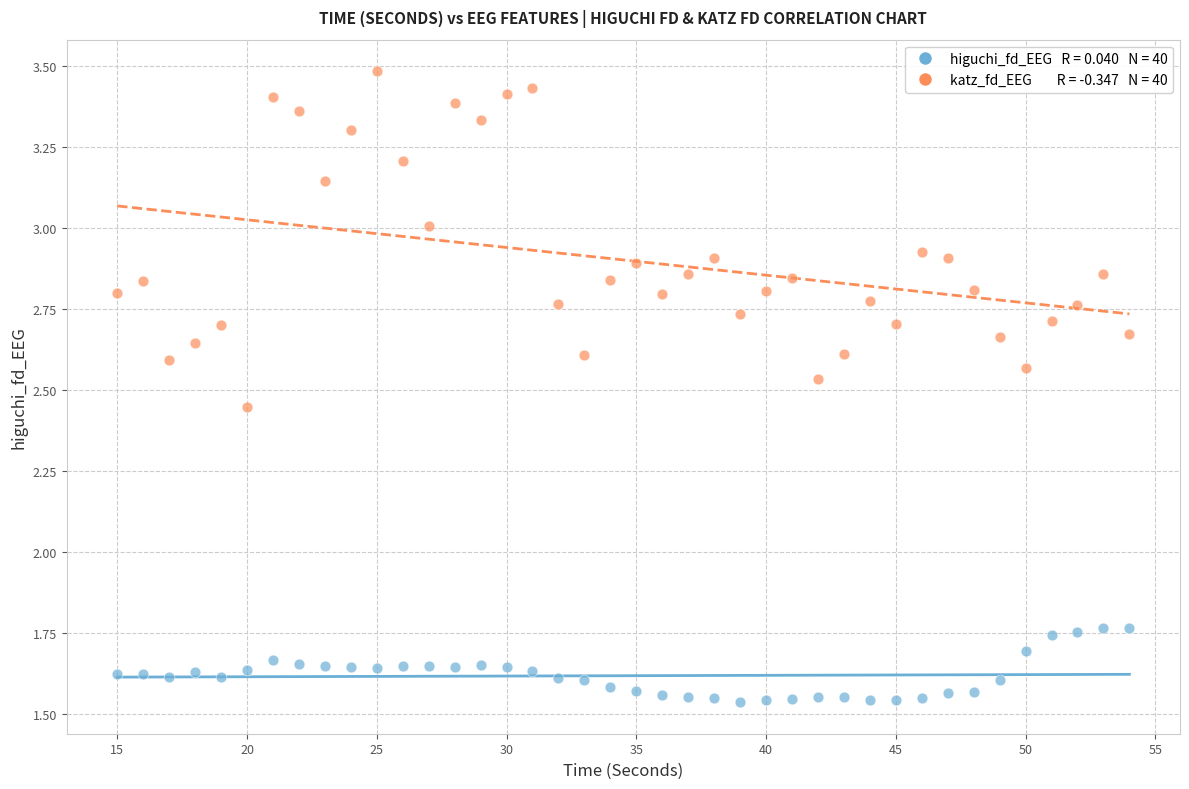

Across all data points, what is the range of X values (max minus min)?

39.0